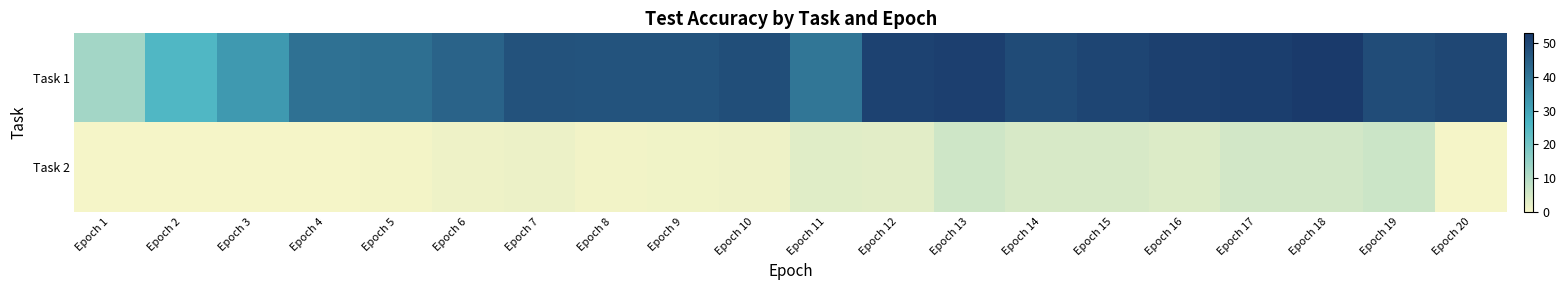

At Epoch 20, list the series in order from largest to smallest.

Task 1, Task 2